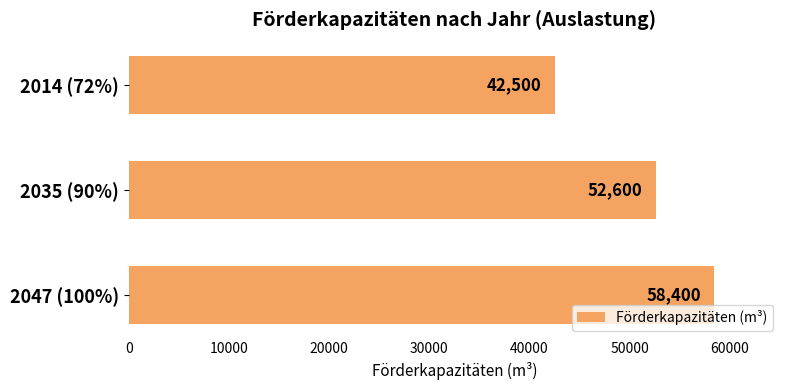

How many bars are there in total?

3